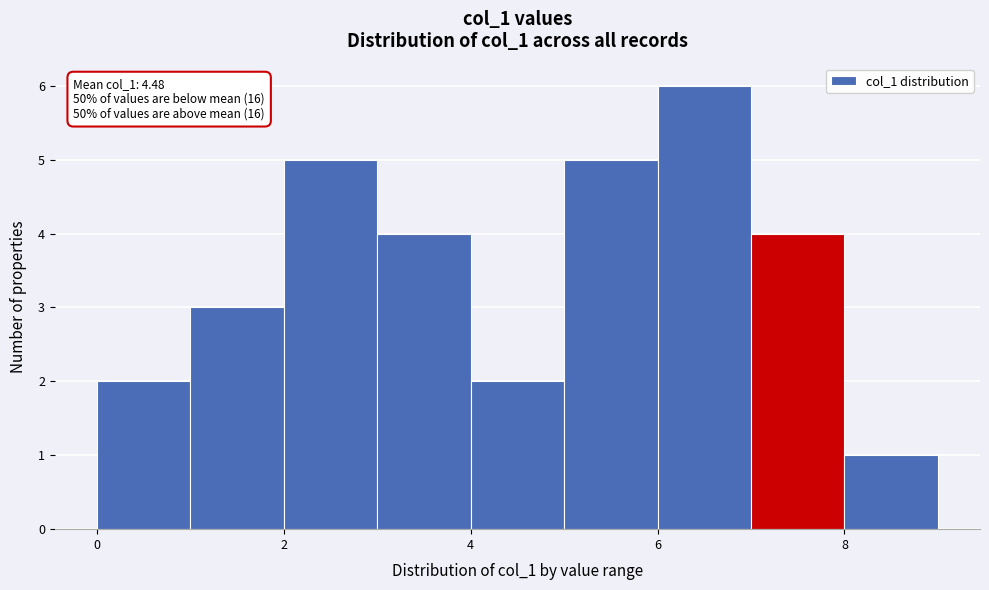

Over which range of the x-axis is the bar tallest?

6 to 7